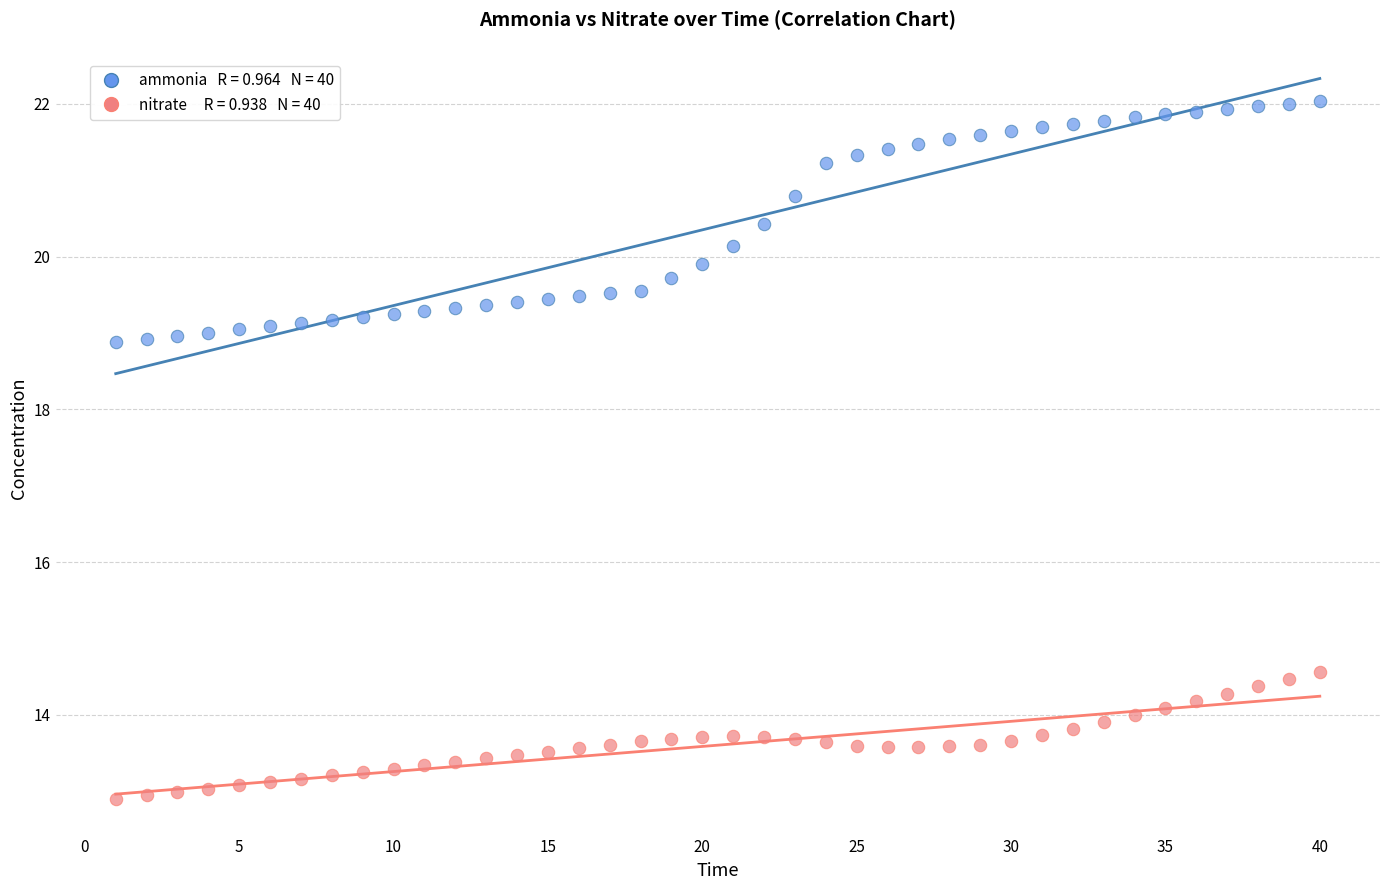

Across all data points, what is the range of Y values (max minus min)?

9.1